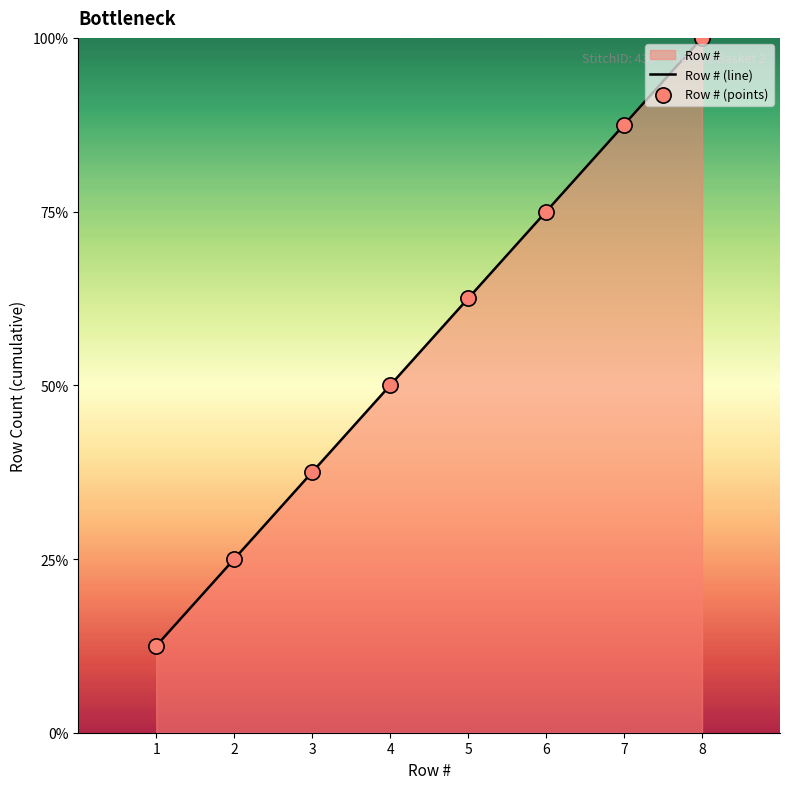

Which series contains the highest Y value?

Row # (line)